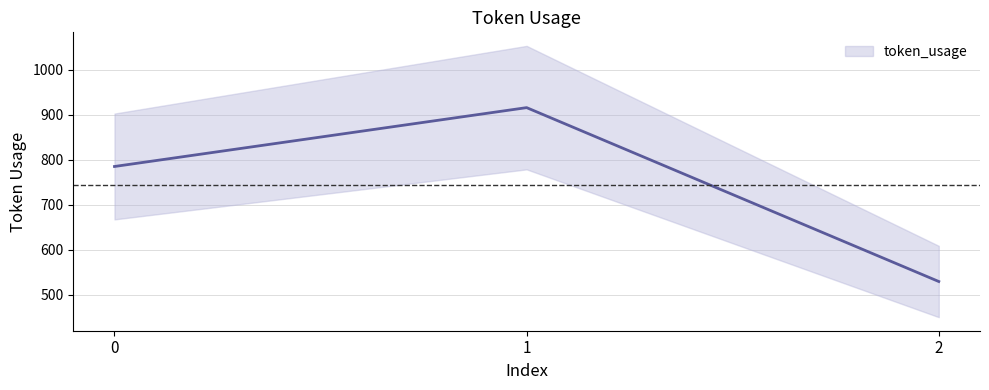

Does the chart have visible grid lines?

Yes